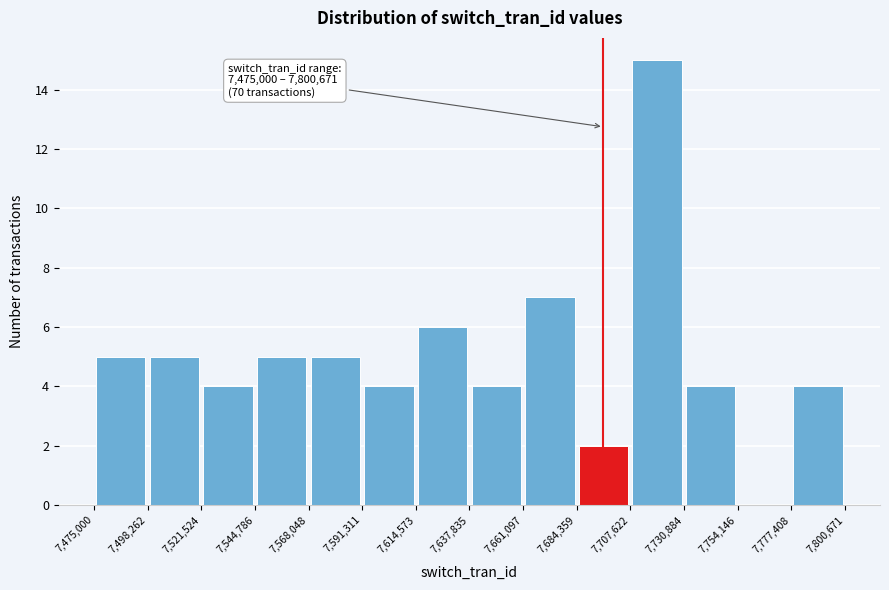

Which range on the x-axis has the tallest bar?

7,707,622 to 7,730,884